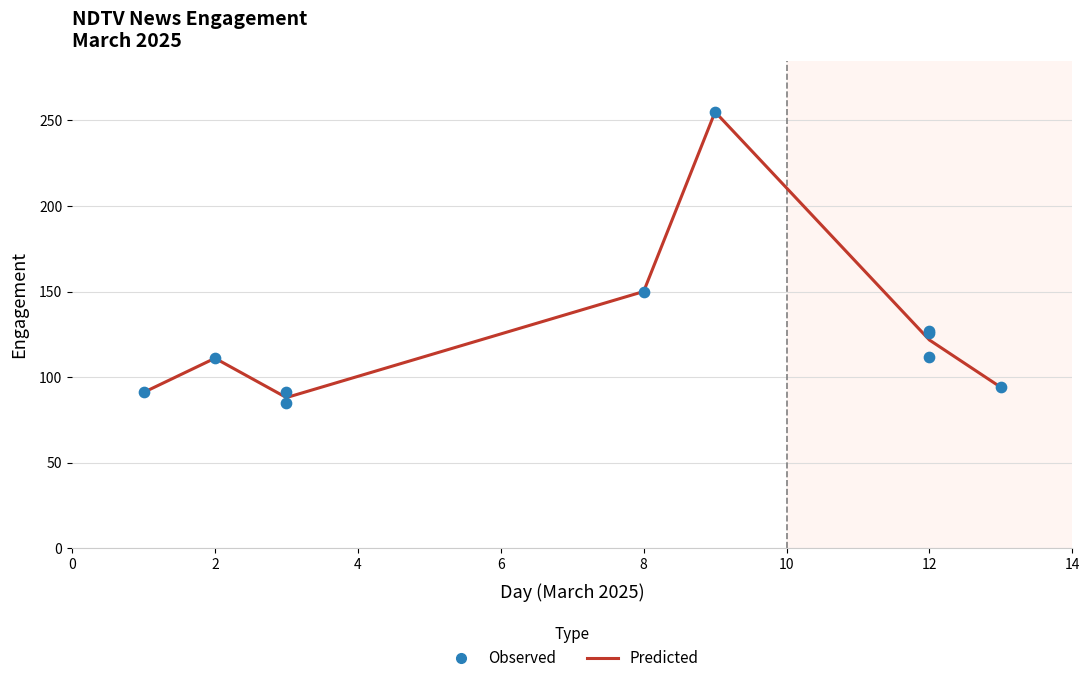

Approximately how many times larger is the value at 3/8/2025 compared to 3/1/2025?

1.6